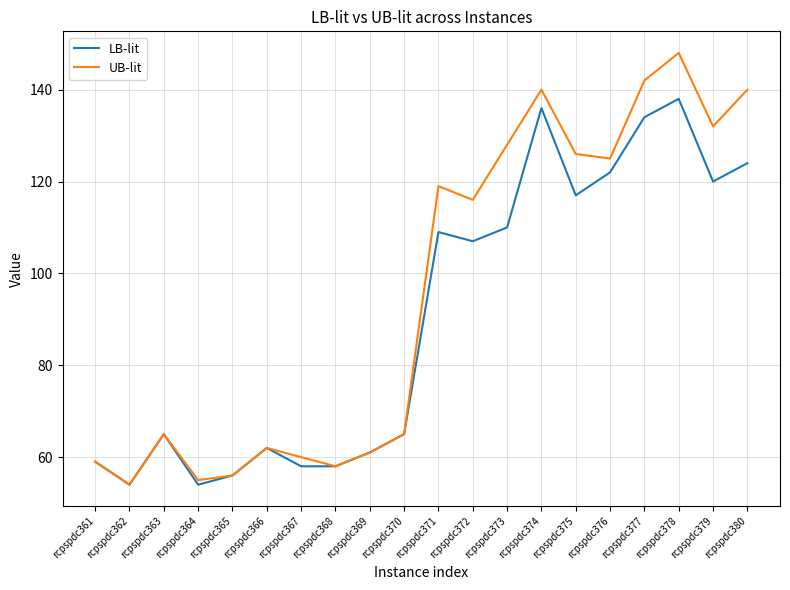

What is the total value across all series at rcpspdc371?

228